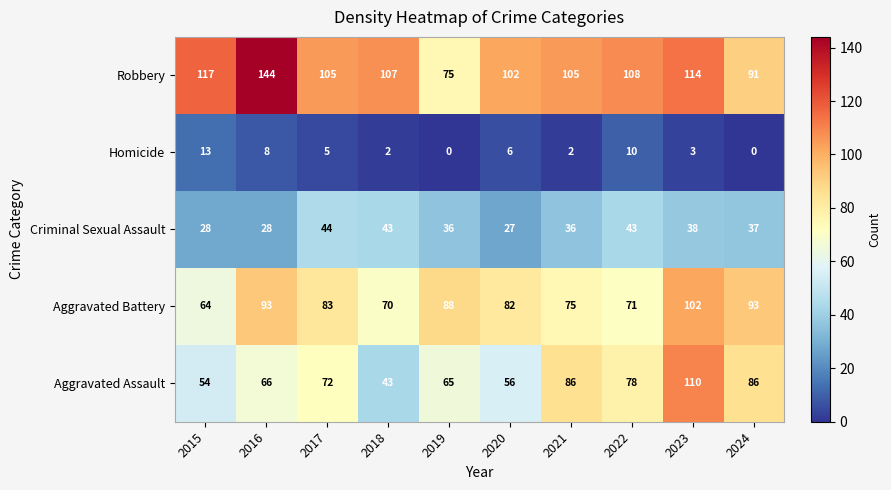

Read the Homicide value at 2022, to the nearest 10.

10